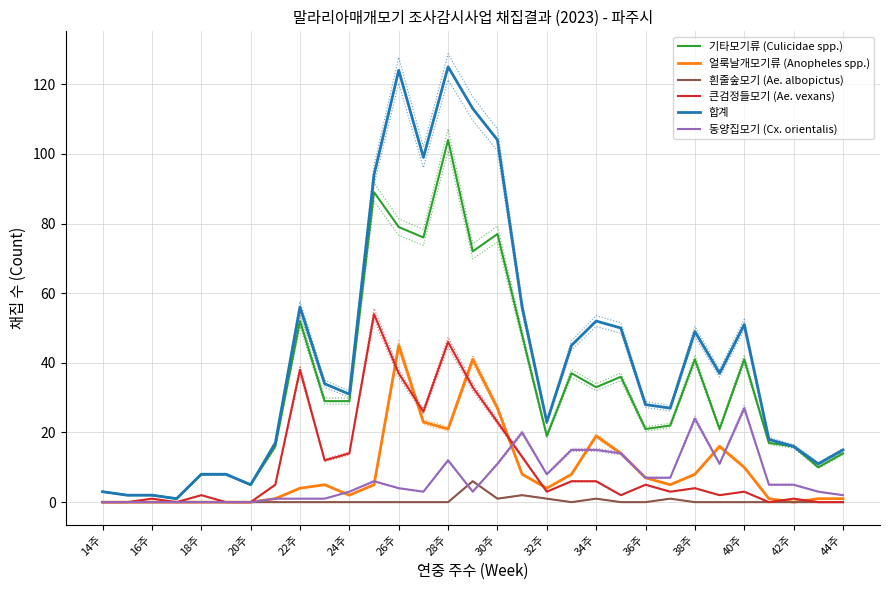

How many values in the 기타모기류 (Culicidae spp.) series exceed 22?

15